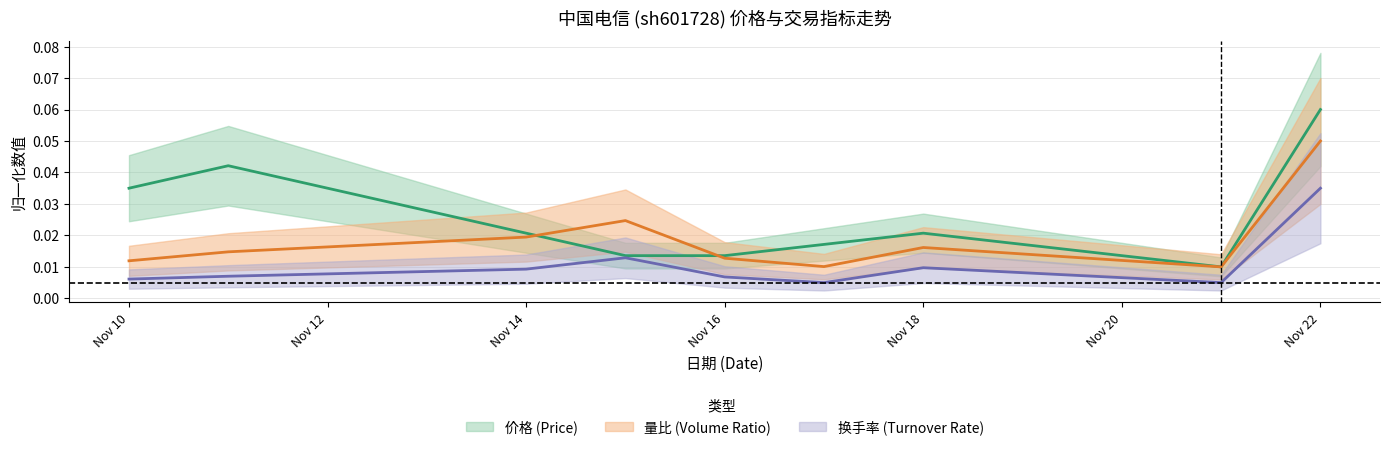

True or false: 量比 has a value of 0.0 at Nov 18.

True